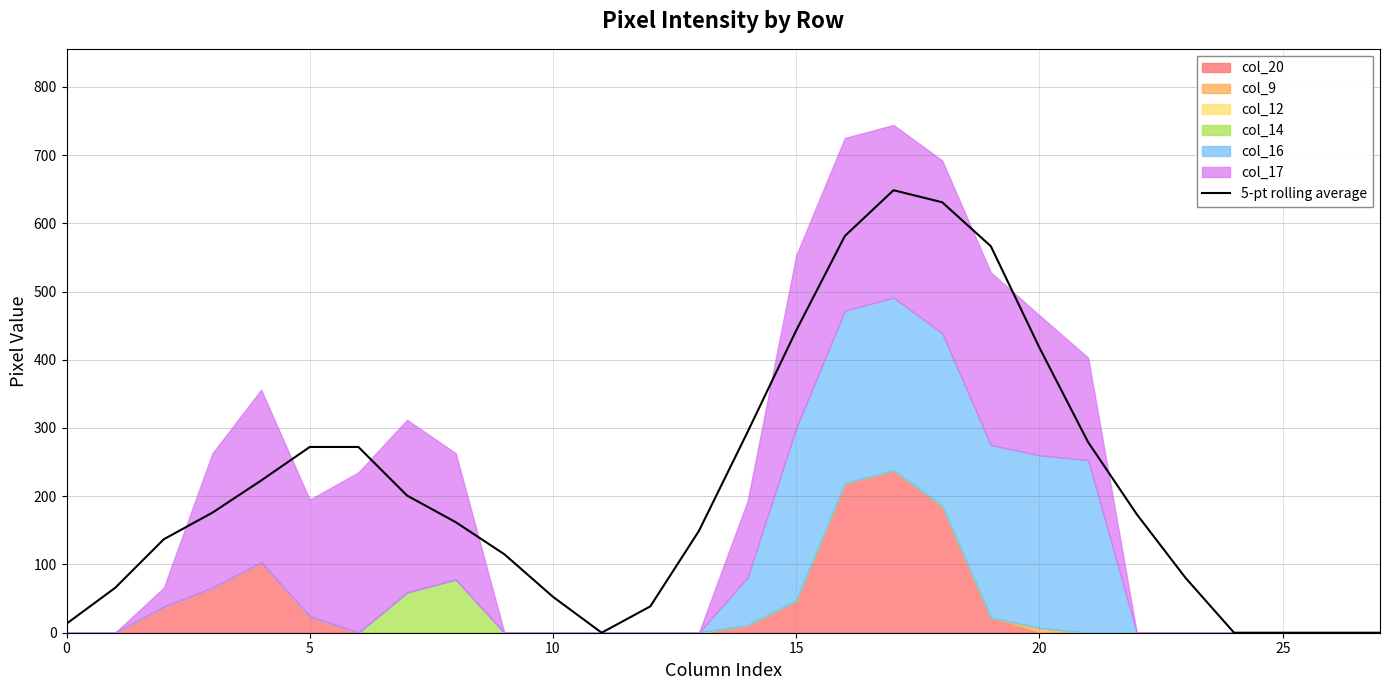

What is the sum of the values at 9 and 13?

264.2